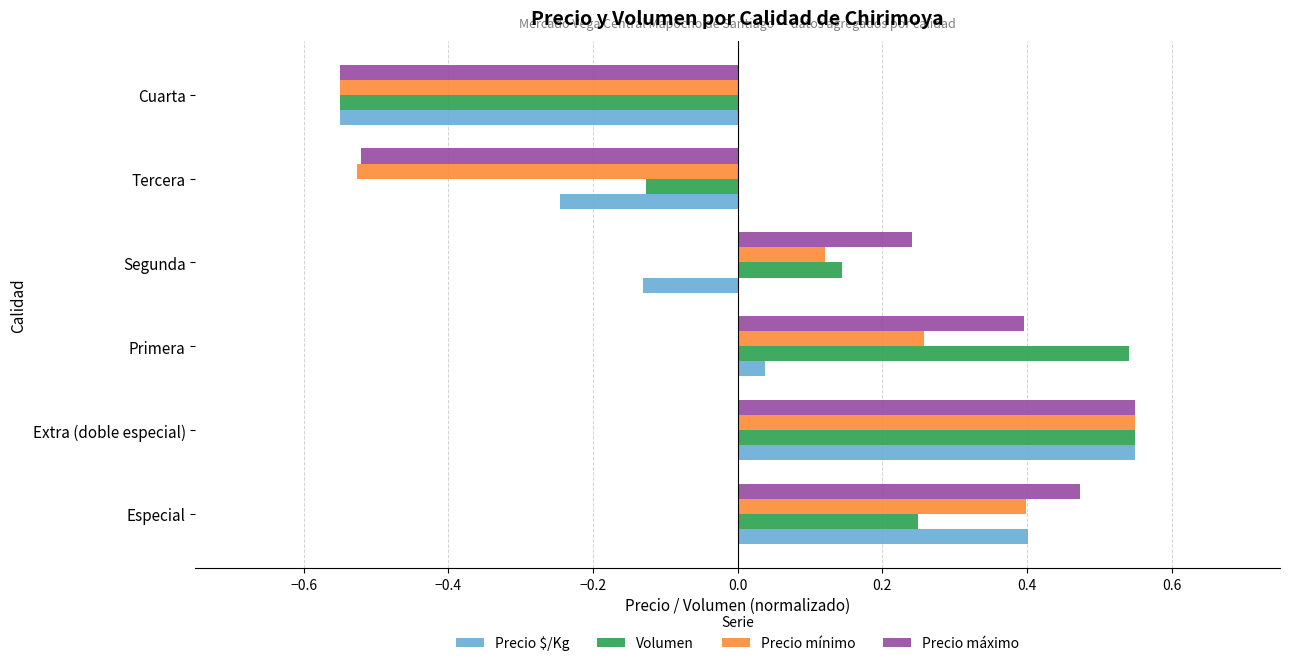

Which series changed the most between Primera and Tercera?

Precio máximo